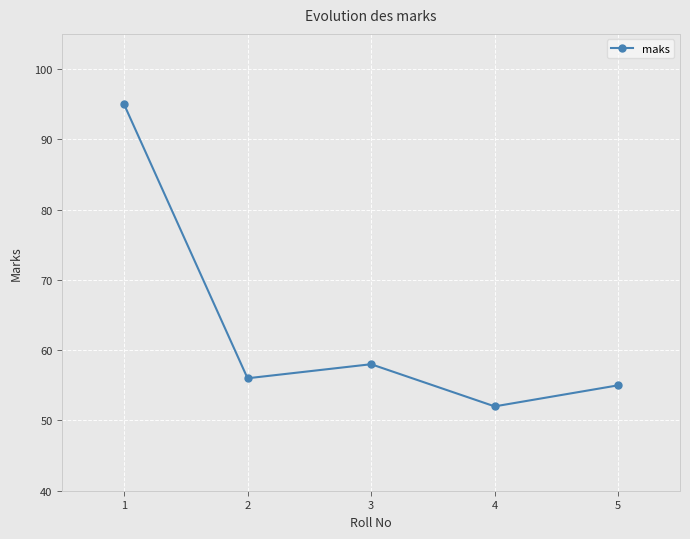

Which label corresponds to the largest value in the chart?

1